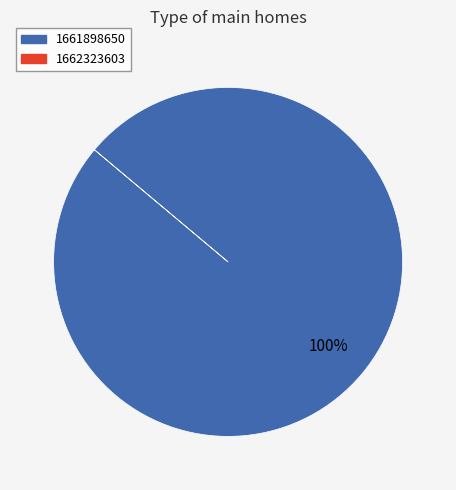

Is there a majority slice in this chart?

Yes